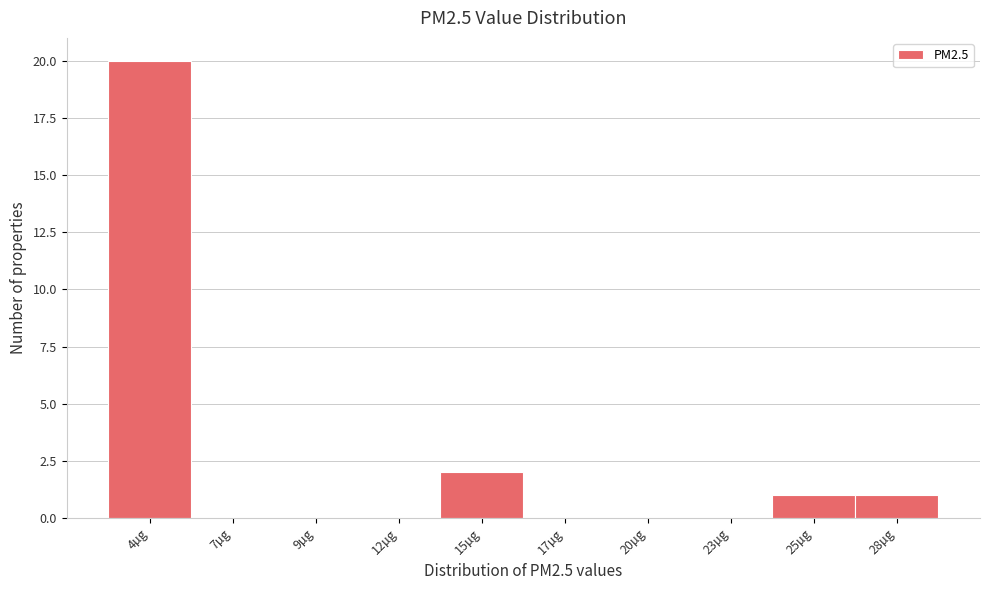

Reading left to right, extract all data points from this chart.

4µg=20	7µg=0	9µg=0	12µg=0	15µg=2	17µg=0	20µg=0	23µg=0	25µg=1	28µg=1